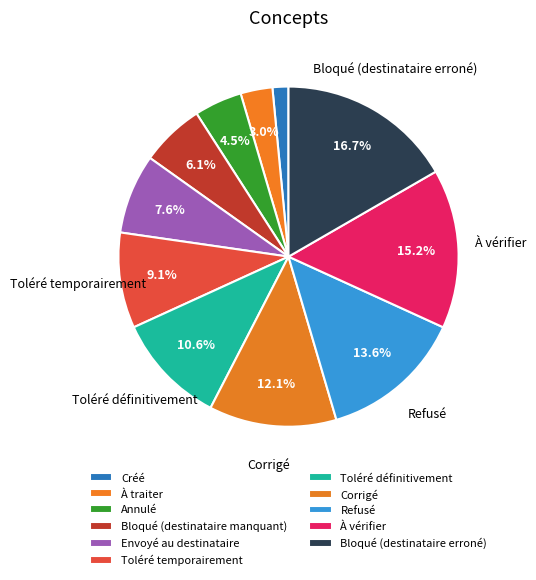

To the nearest percent, what percentage of the pie is Envoyé au destinataire?

8%